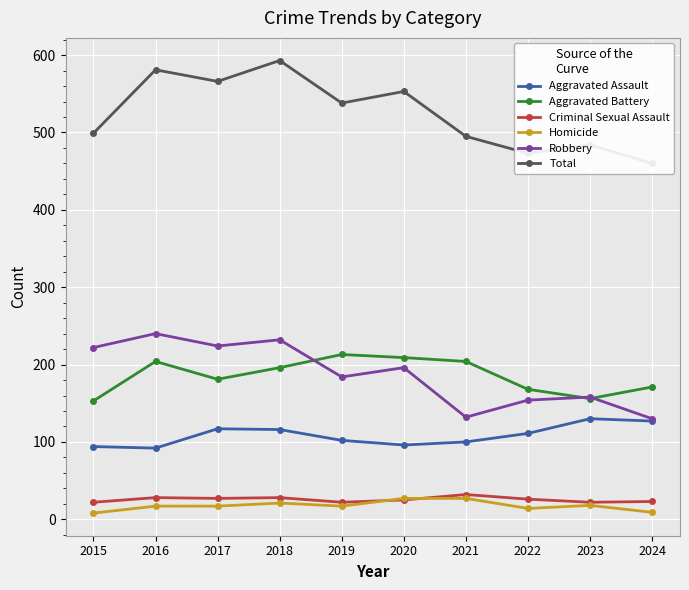

Reading left to right, transcribe all the data shown in this chart.

Aggravated Assault: 94	92	117	116	102	96	100	111	130	127
Aggravated Battery: 153	204	181	196	213	209	204	168	156	171
Criminal Sexual Assault: 22	28	27	28	22	25	32	26	22	23
Homicide: 8	17	17	21	17	27	27	14	18	9
Robbery: 222	240	224	232	184	196	132	154	158	130
Total: 499	581	566	593	538	553	495	473	484	460